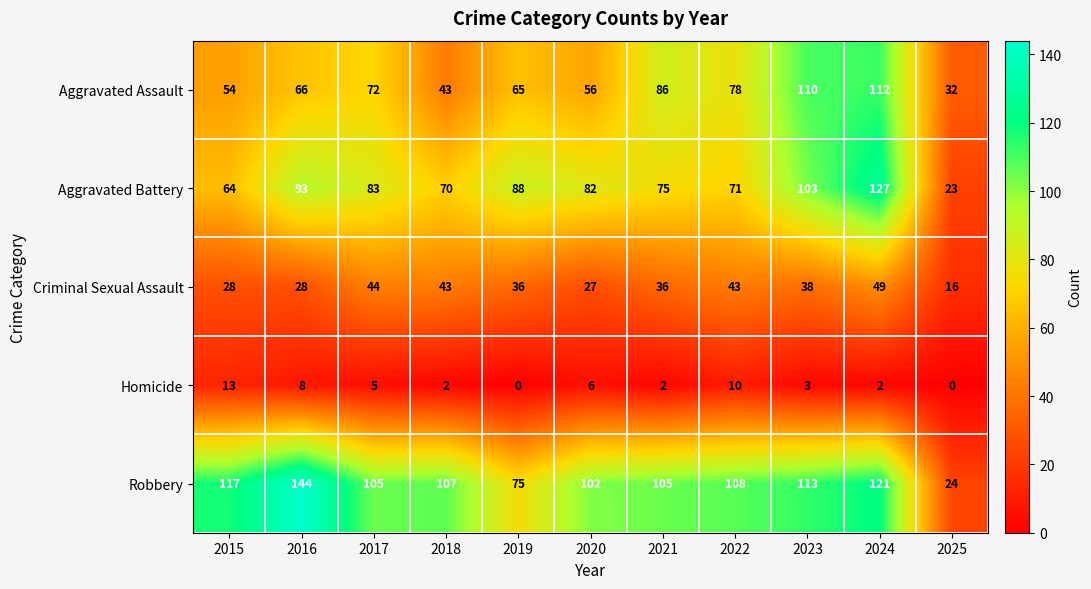

Read the Homicide value at 2020.

6